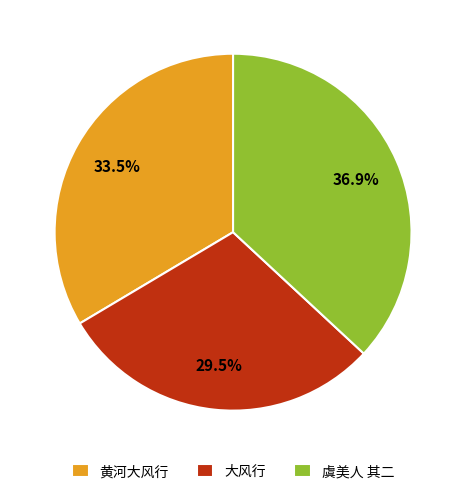

Is there any slice that represents more than half of the pie?

No